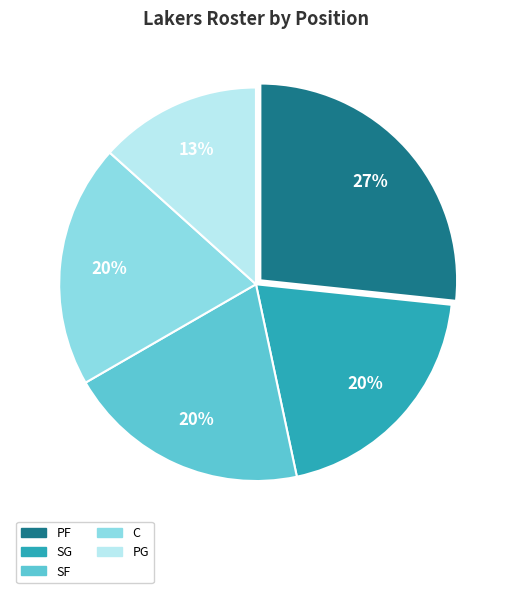

Which slice is the largest?

PF